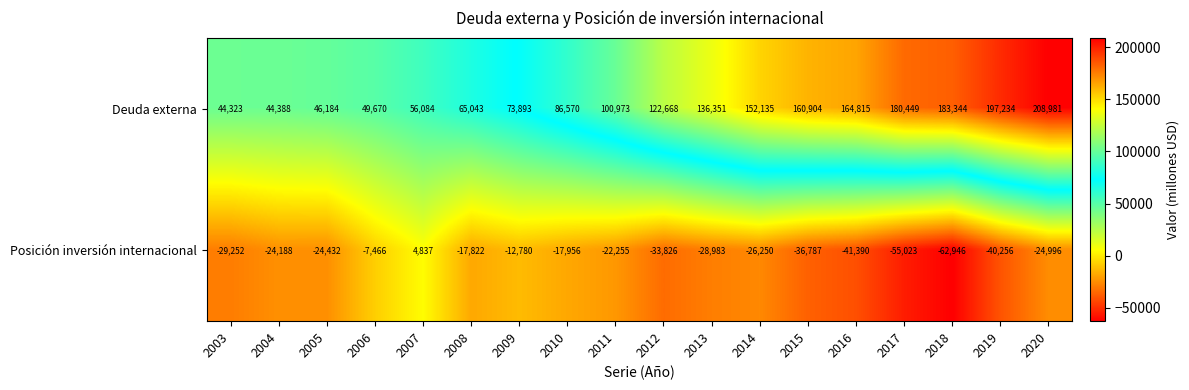

What is the difference between the Deuda externa values at 2009 and 2014?

78242